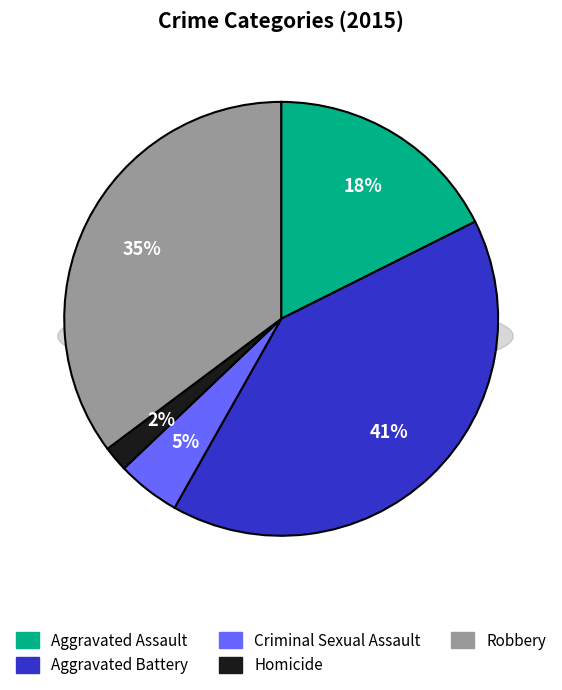

How many segments does this pie chart have?

5